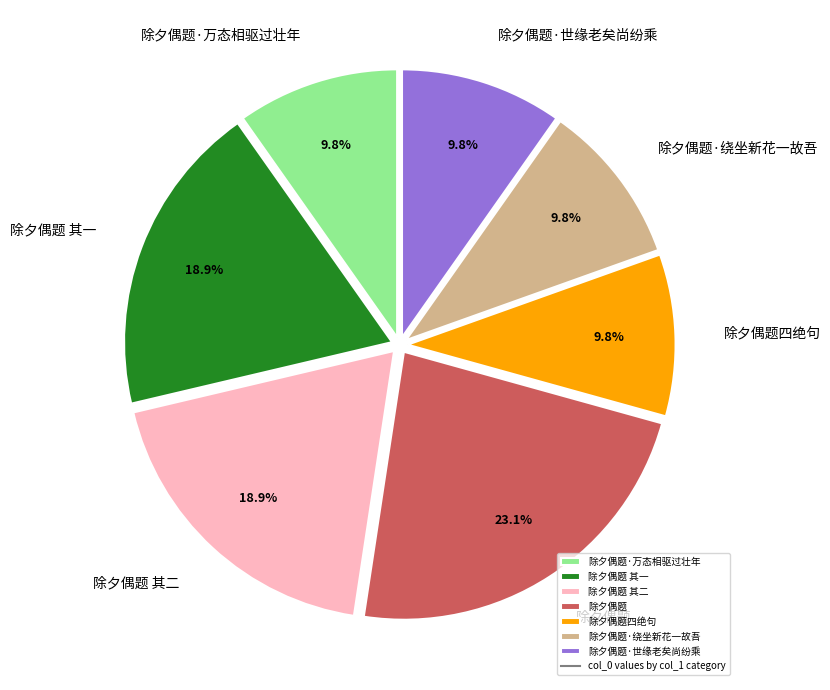

To the nearest percent, what portion does 除夕偶题 represent?

23%